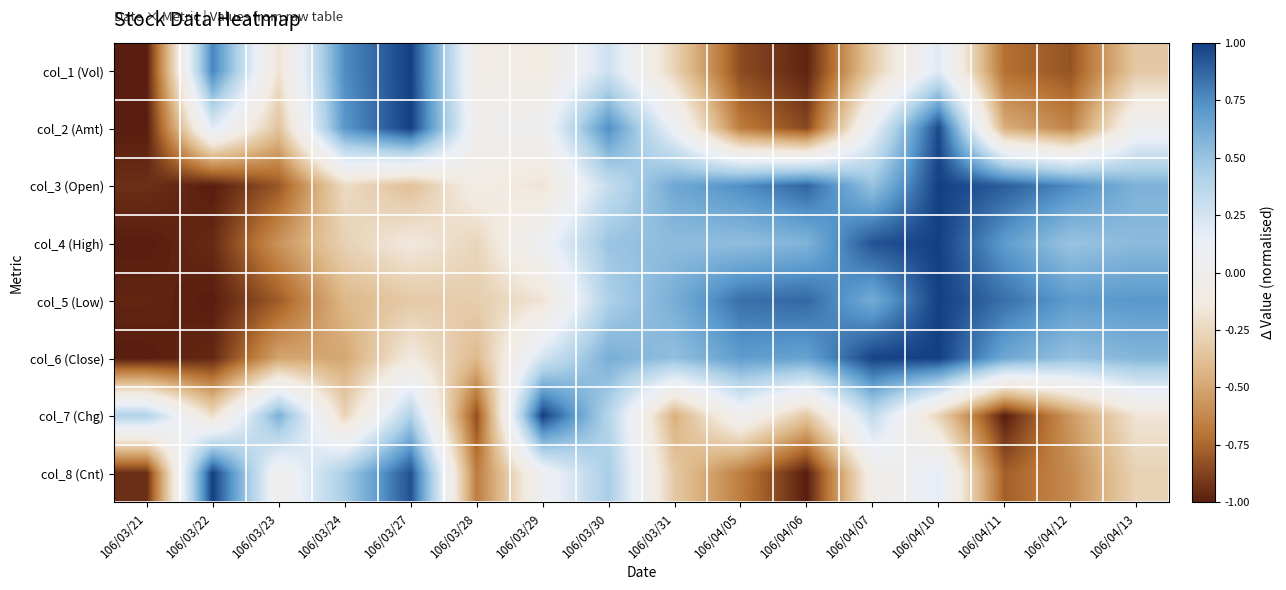

At how many categories does at least one series exceed 0?

15